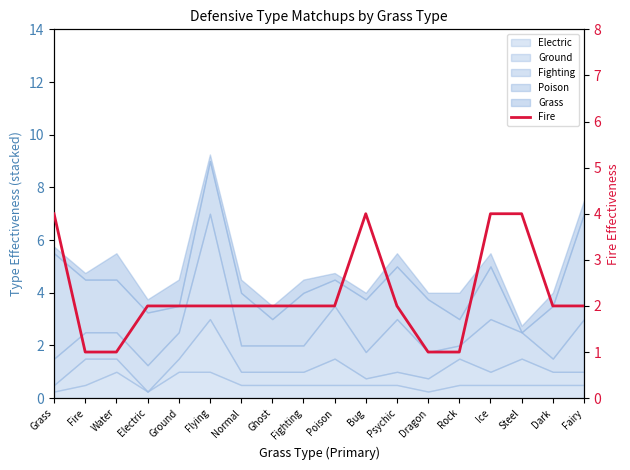

Where is the data nearest to the value 2?

Electric